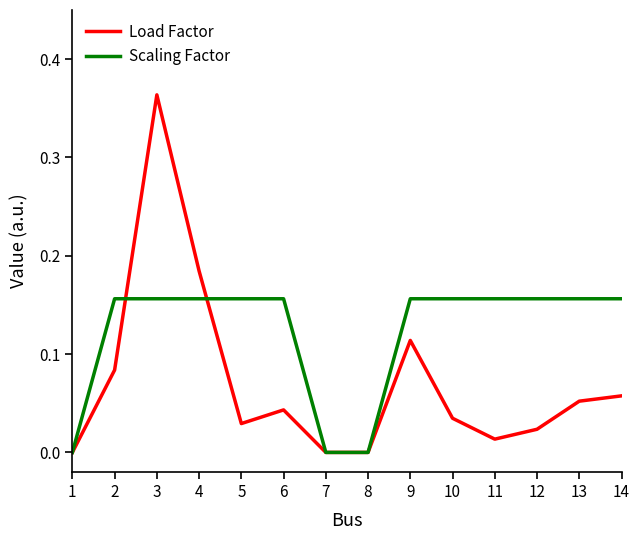

Is the value of Load Factor at 13 greater than the value of Scaling Factor at 14?

No